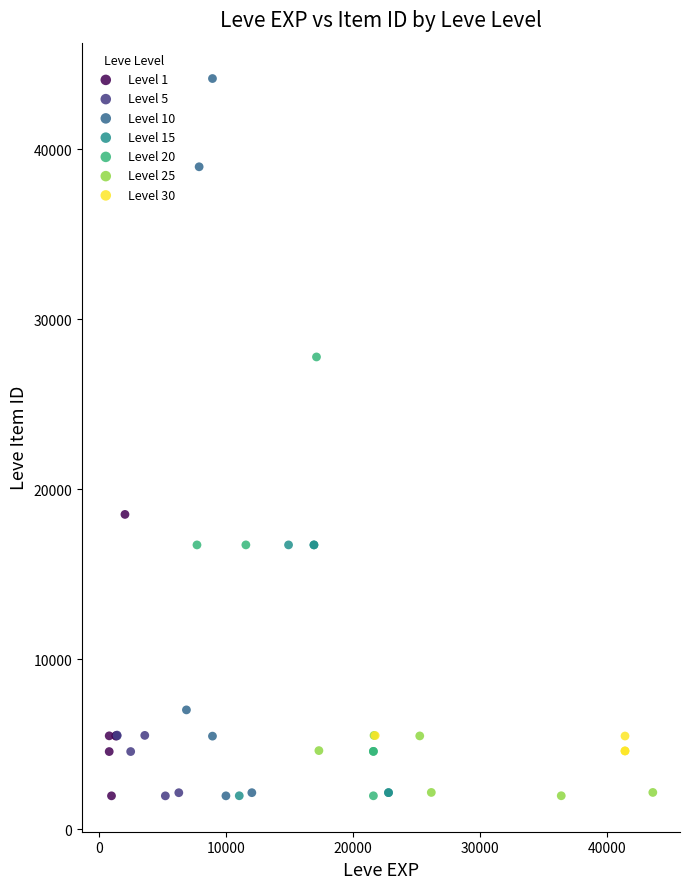

Which series reaches the maximum Y coordinate?

Level 10